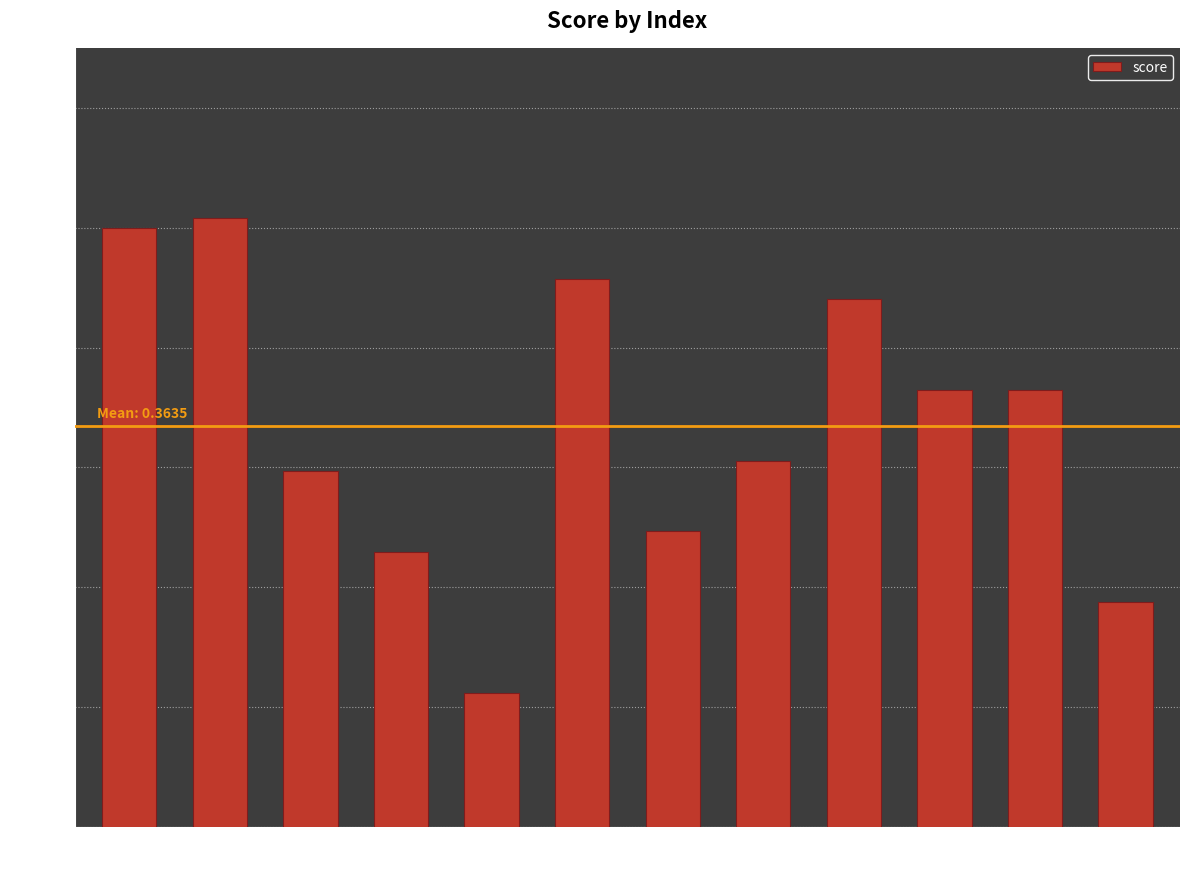

Are the bars grouped side by side (vs. stacked)?

No